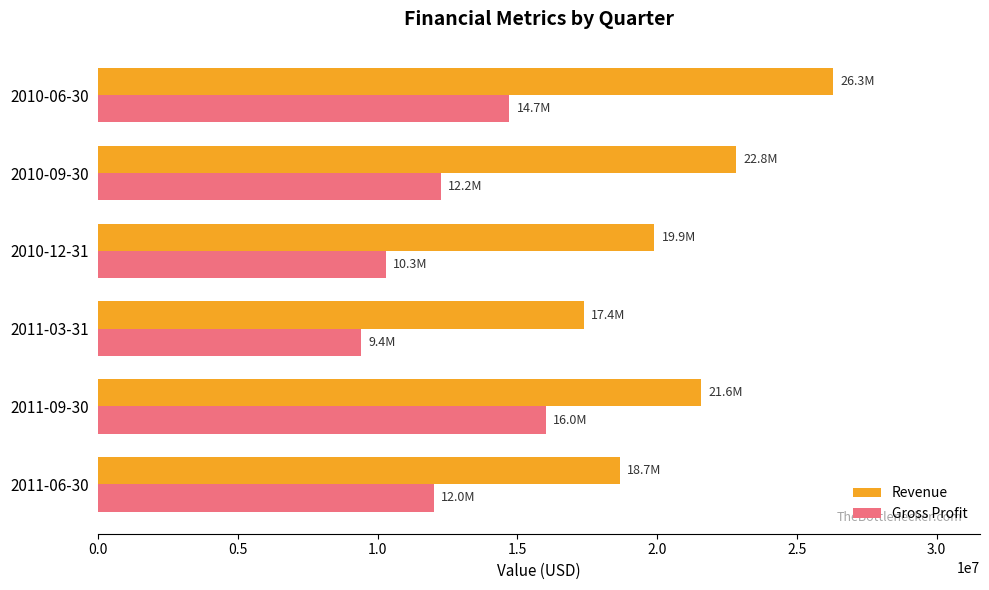

What is the average value of the Revenue series?

21106000